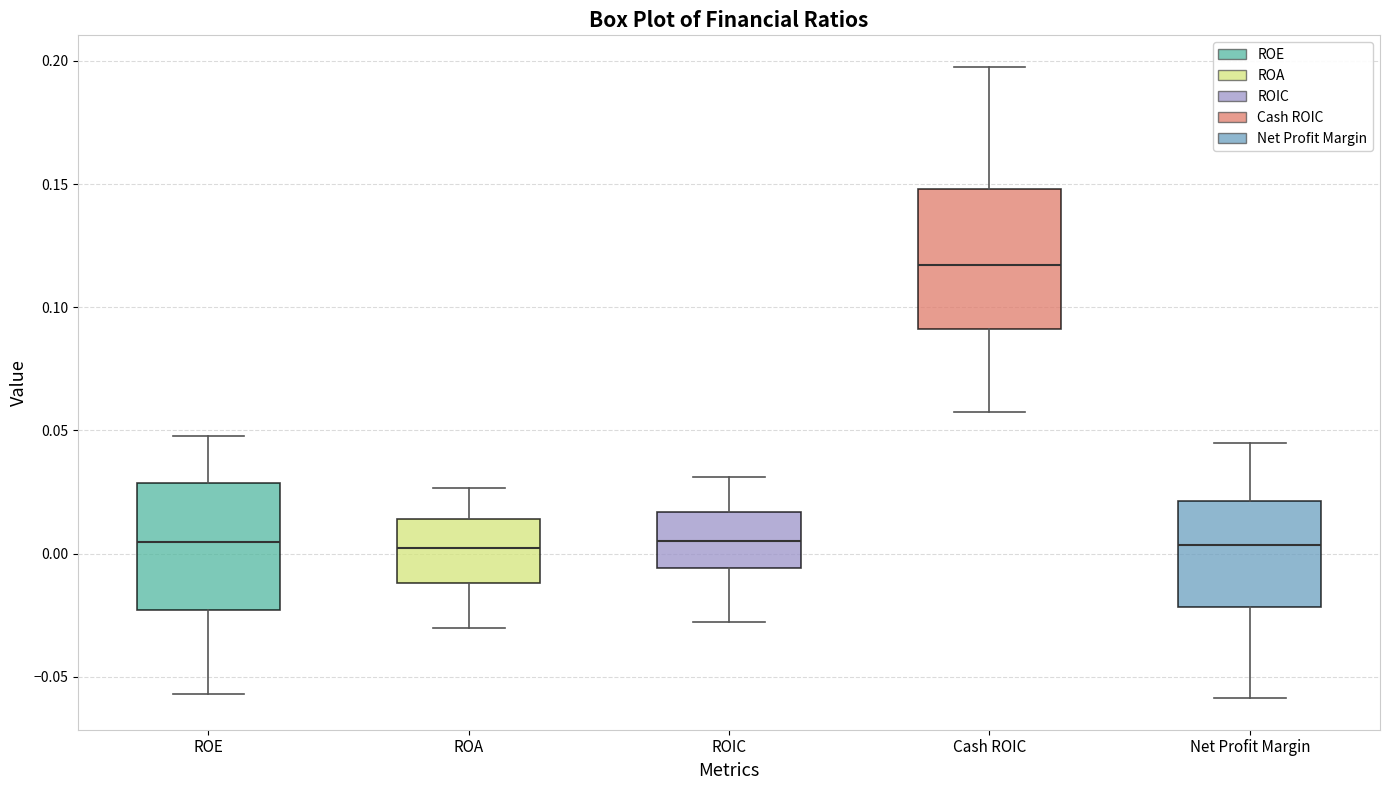

Reading left to right, transcribe this box plot: for each box, give where its median line is, the range the box spans, and where its two whiskers end, as read against the y-axis. The values are not printed on the chart, so give them approximately, as read against the axis.

ROE: median 0.005, box -0.025 to 0.030, whiskers -0.055 to 0.050
ROA: median 0.000, box -0.010 to 0.015, whiskers -0.030 to 0.025
ROIC: median 0.005, box -0.005 to 0.015, whiskers -0.030 to 0.030
Cash ROIC: median 0.115, box 0.090 to 0.150, whiskers 0.055 to 0.200
Net Profit Margin: median 0.005, box -0.020 to 0.020, whiskers -0.060 to 0.045